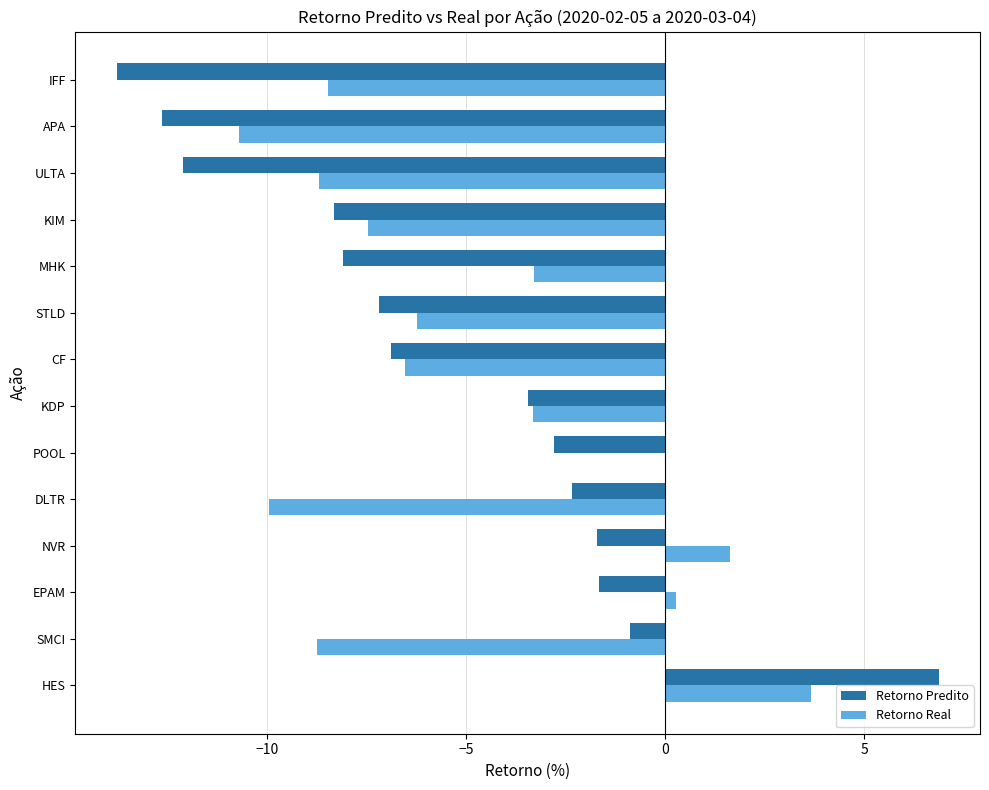

What is the greatest value displayed?

6.9